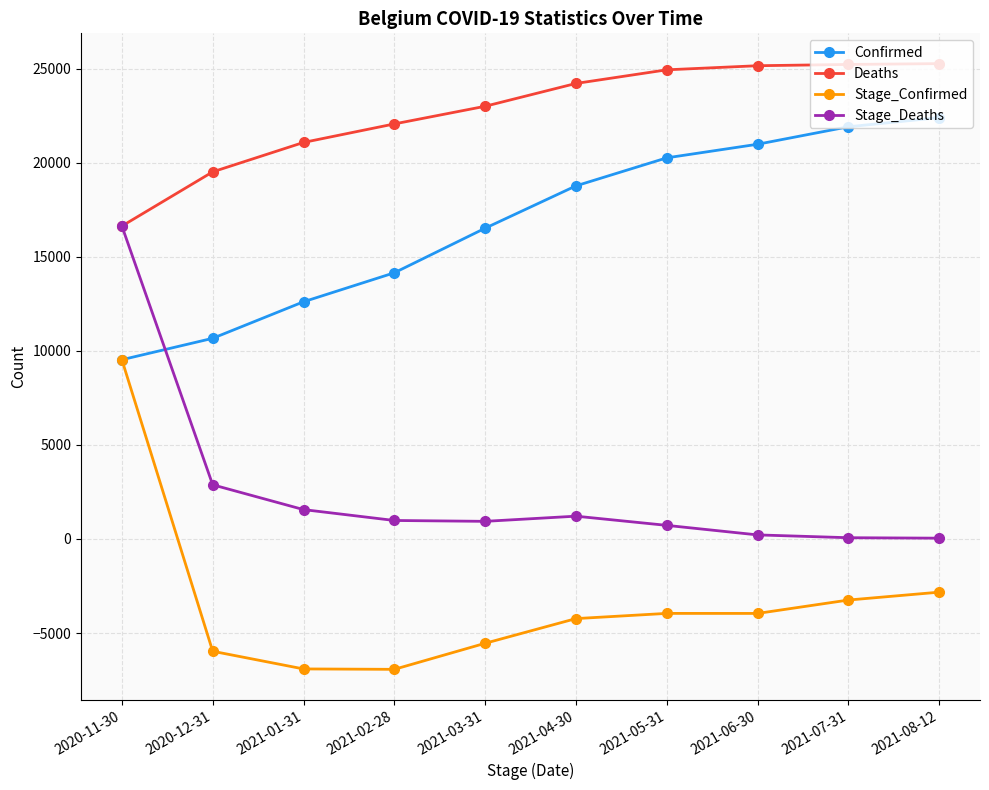

Which series changed the most between 2020-12-31 and 2021-01-31?

Confirmed